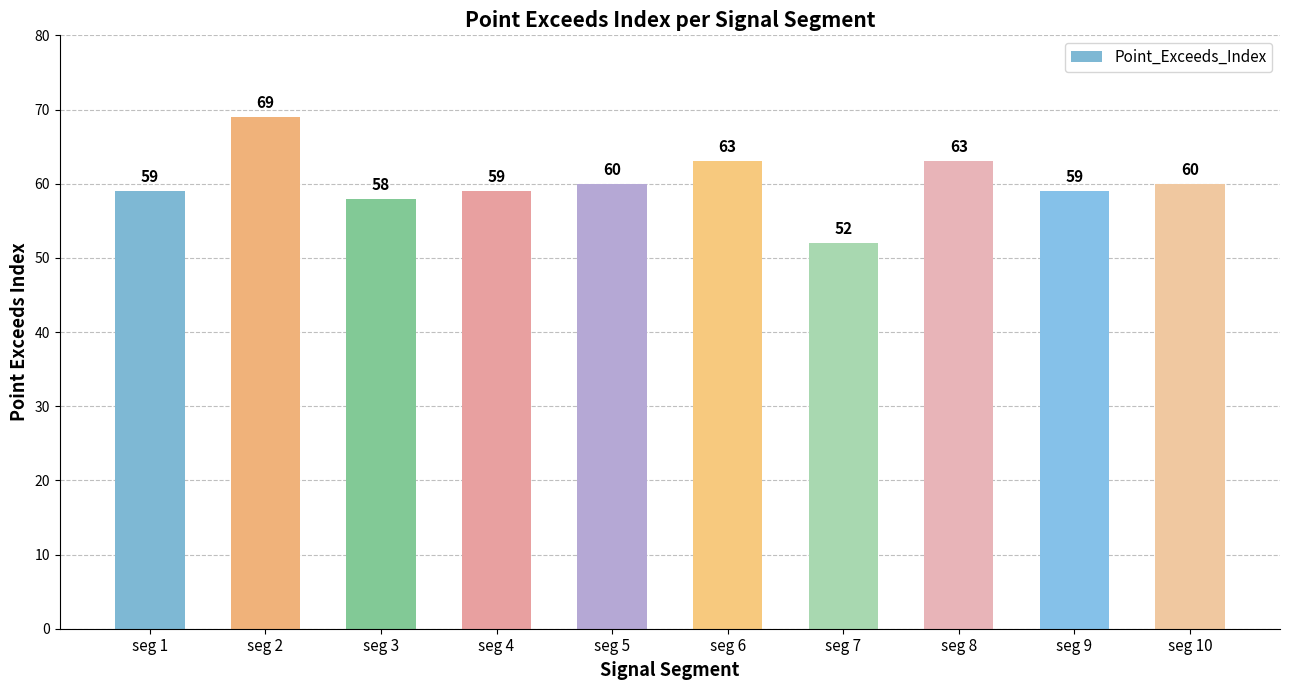

Which label corresponds to the largest value in the chart?

seg 2